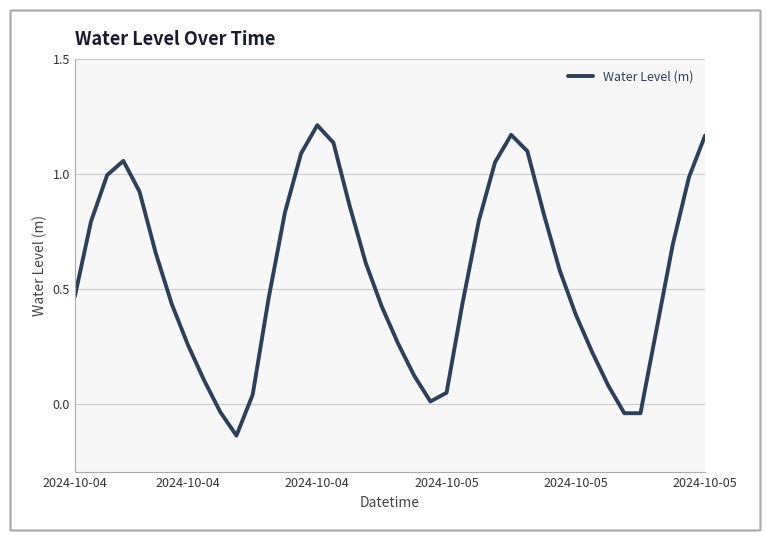

What is the difference between the maximum and minimum values?

1.4